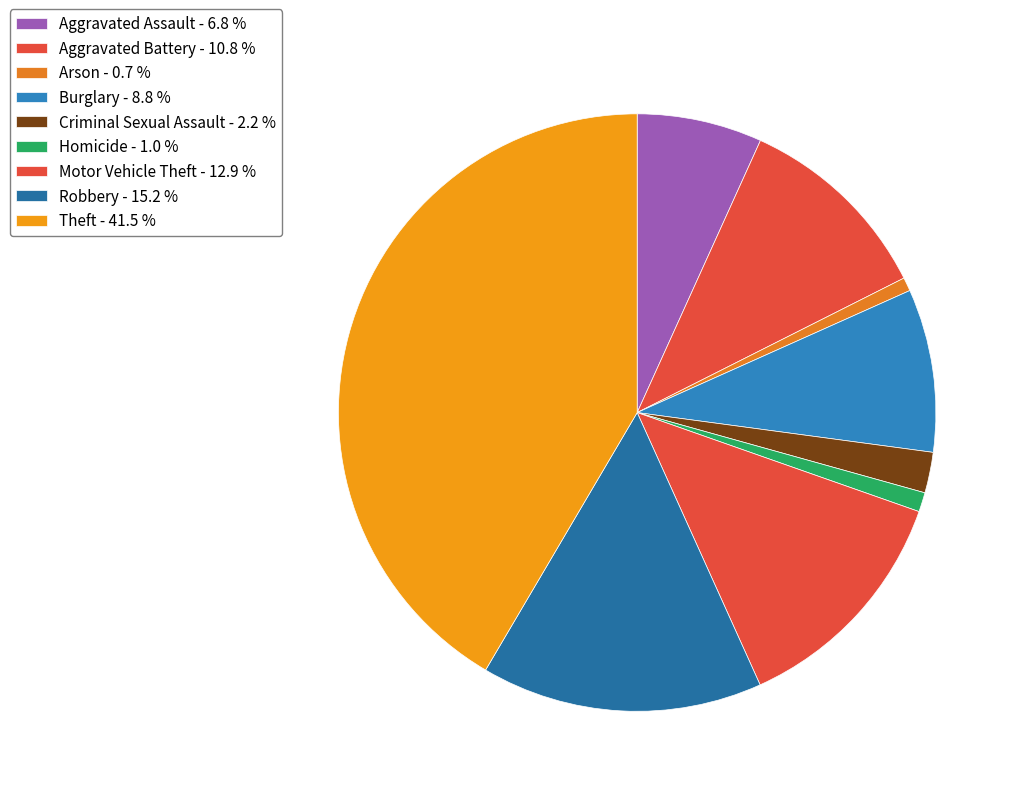

Count the number of slices in the pie.

9